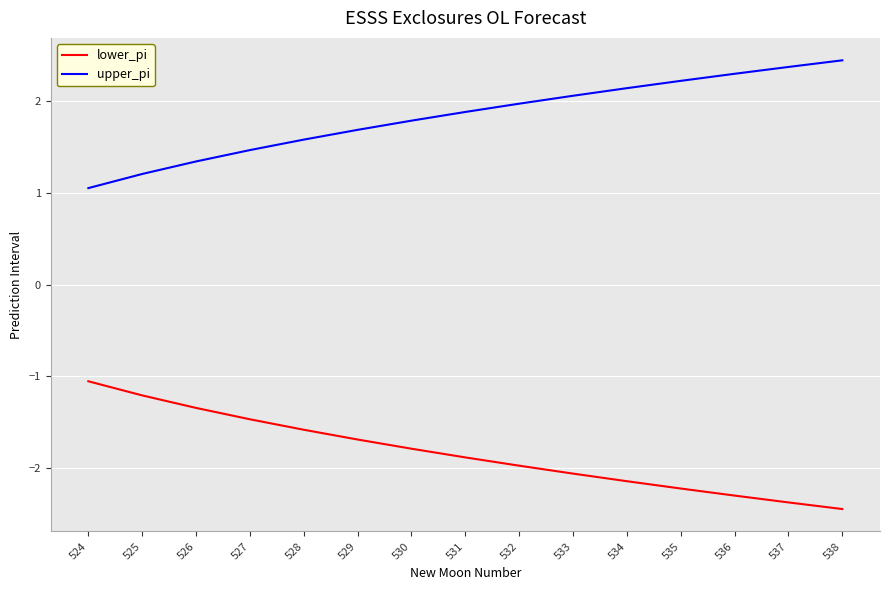

The upper_pi series shows 2.7 at 528. True or false?

False